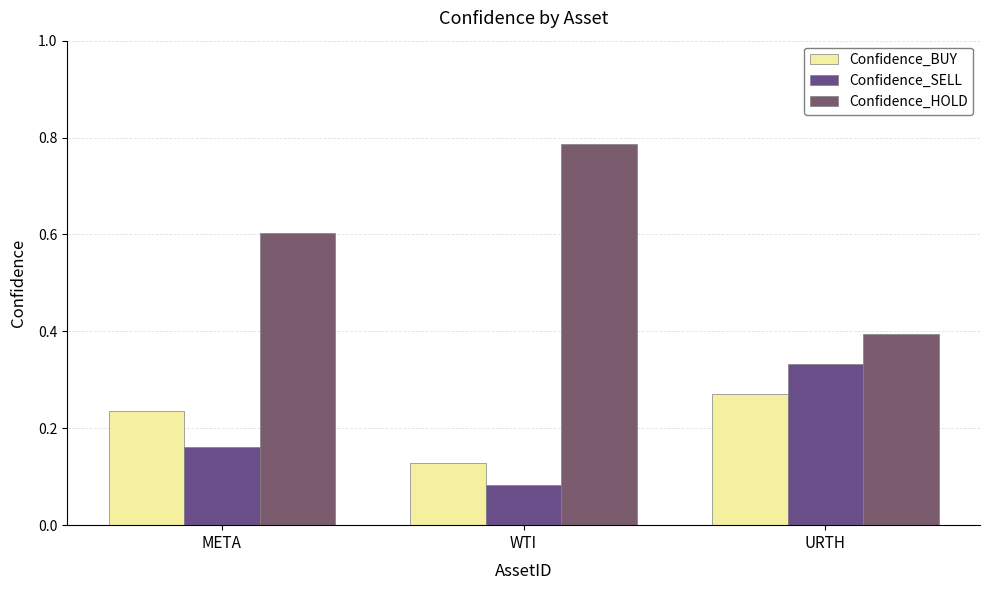

What is the label of the 3rd bar from the right?

META